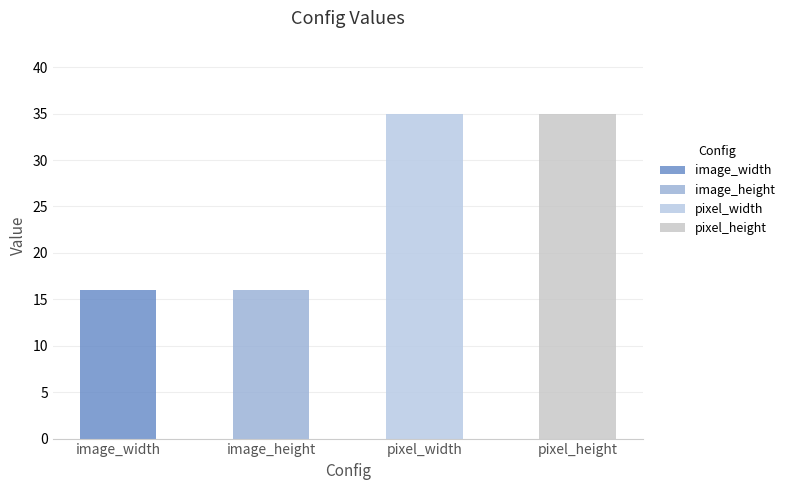

Between pixel_width and image_height, which is larger?

pixel_width